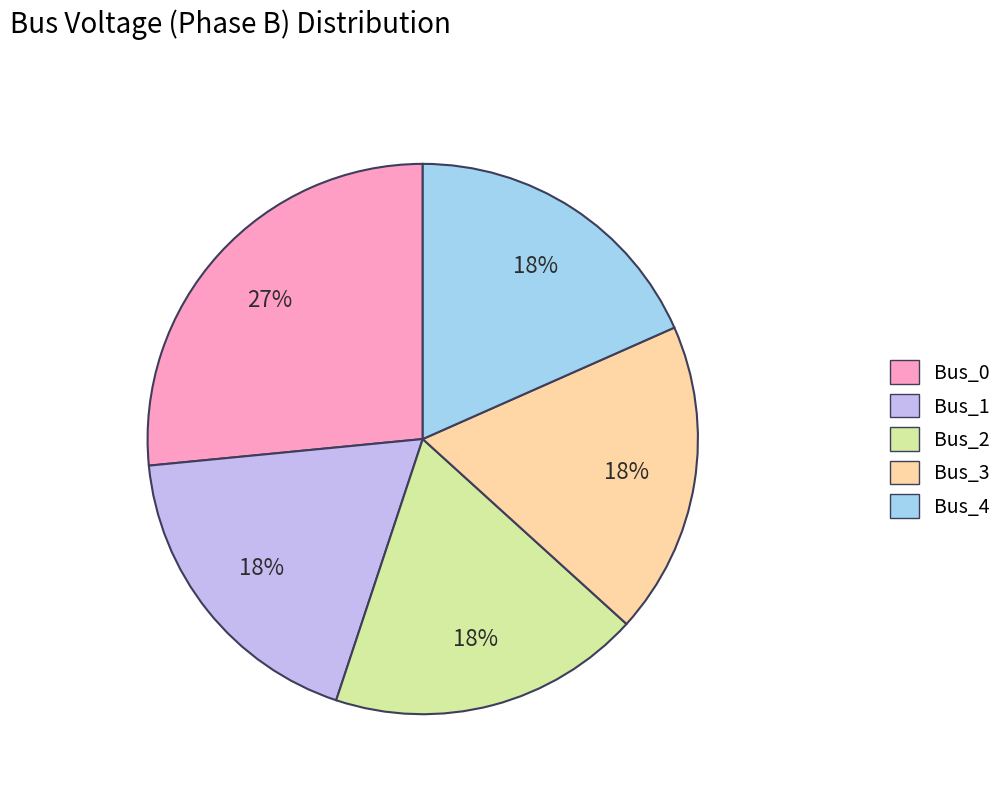

Is it true that Bus_1 is 18% of the pie?

True